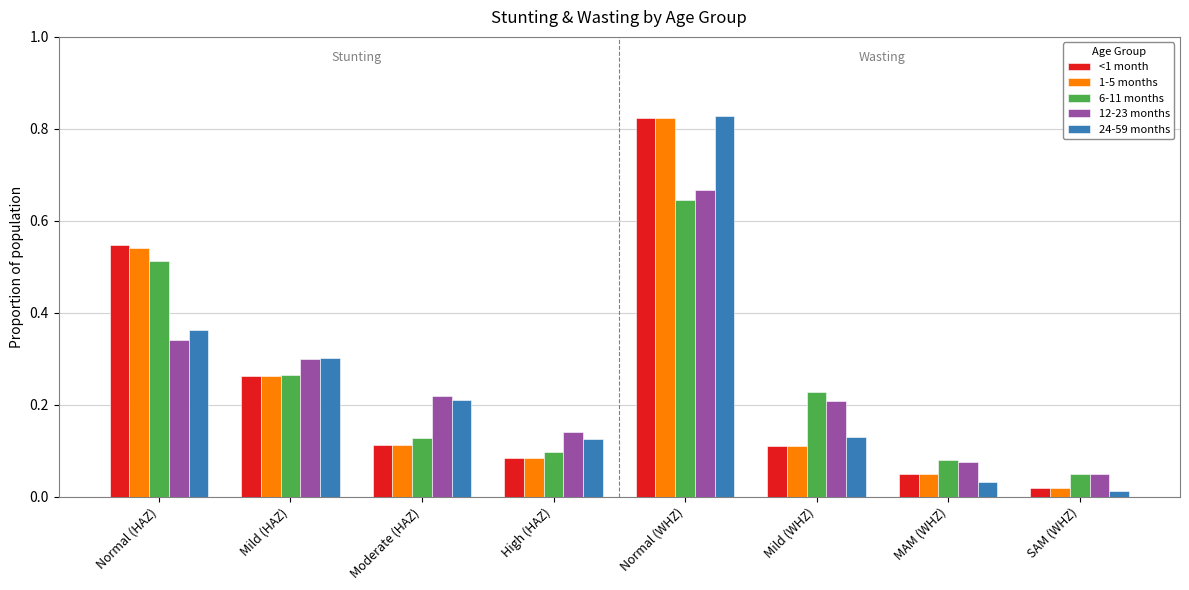

Is it true that 24-59 months equals 0.1 at High (HAZ)?

True